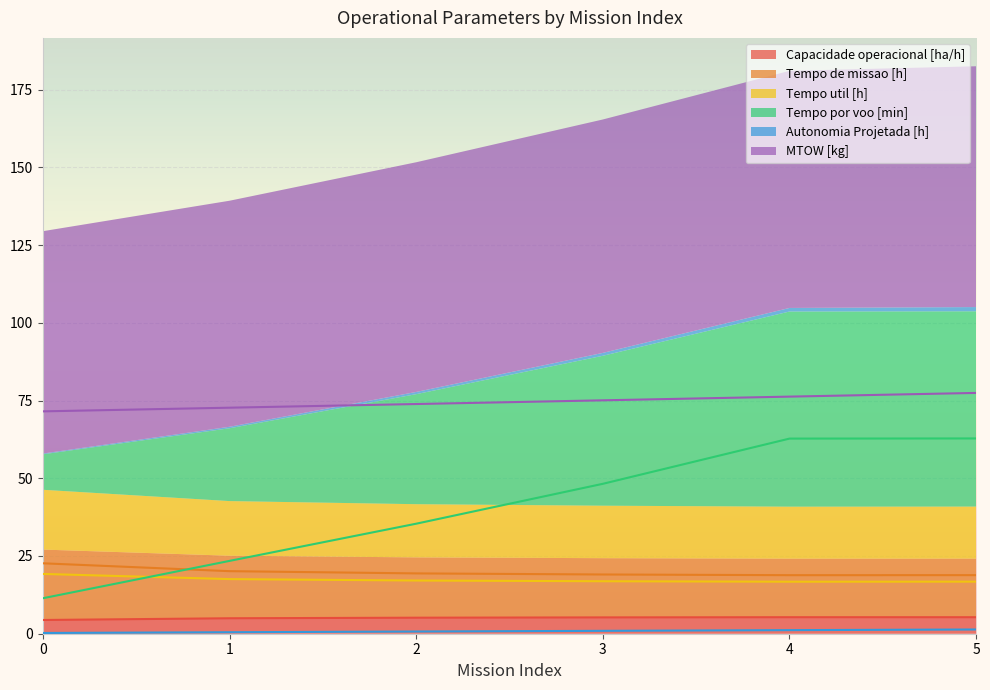

Rank the categories by Tempo de missao [h] value from lowest to highest.

4, 5, 3, 2, 1, 0